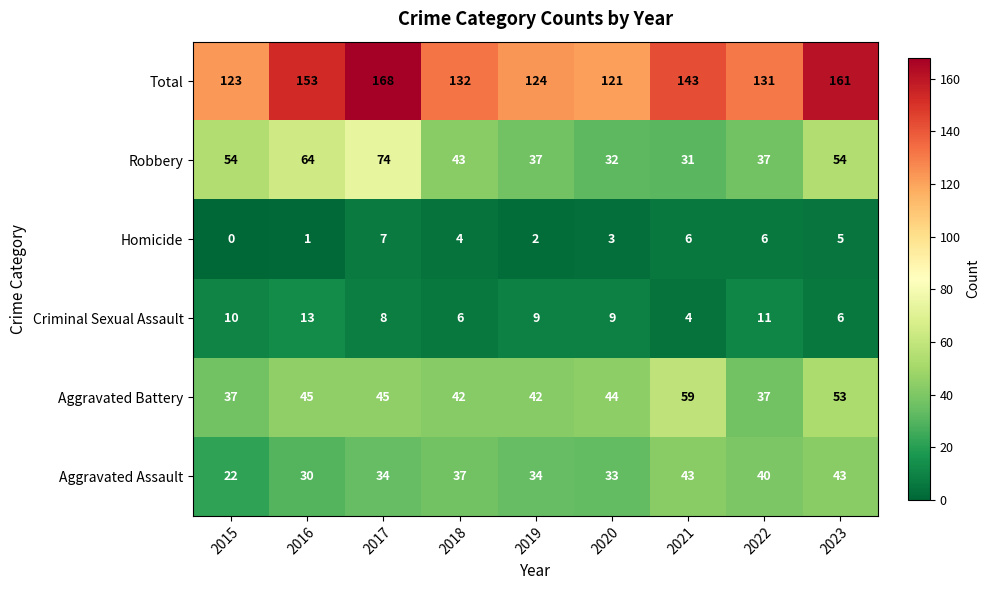

List the series in order of their peak value, lowest first.

Homicide, Criminal Sexual Assault, Aggravated Assault, Aggravated Battery, Robbery, Total